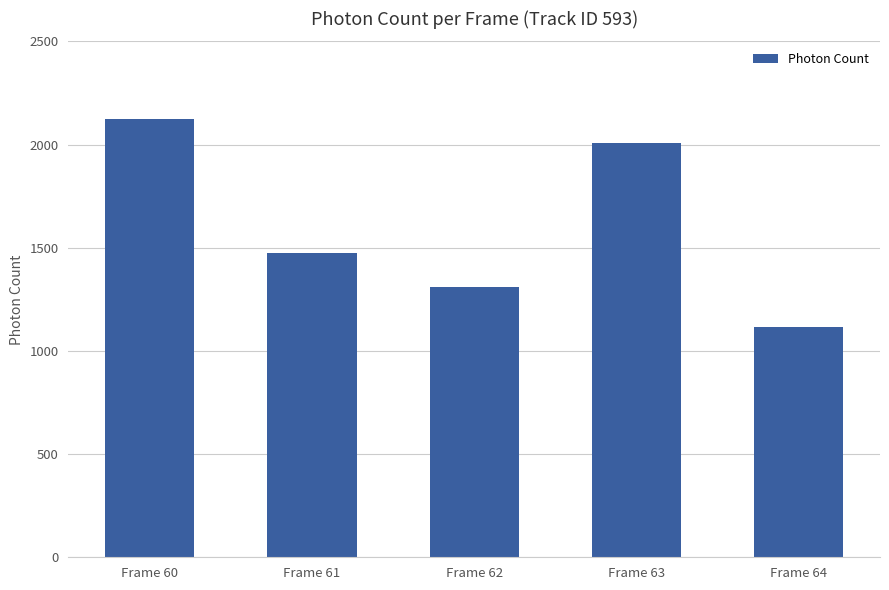

Which label corresponds to the smallest value in the chart?

Frame 64